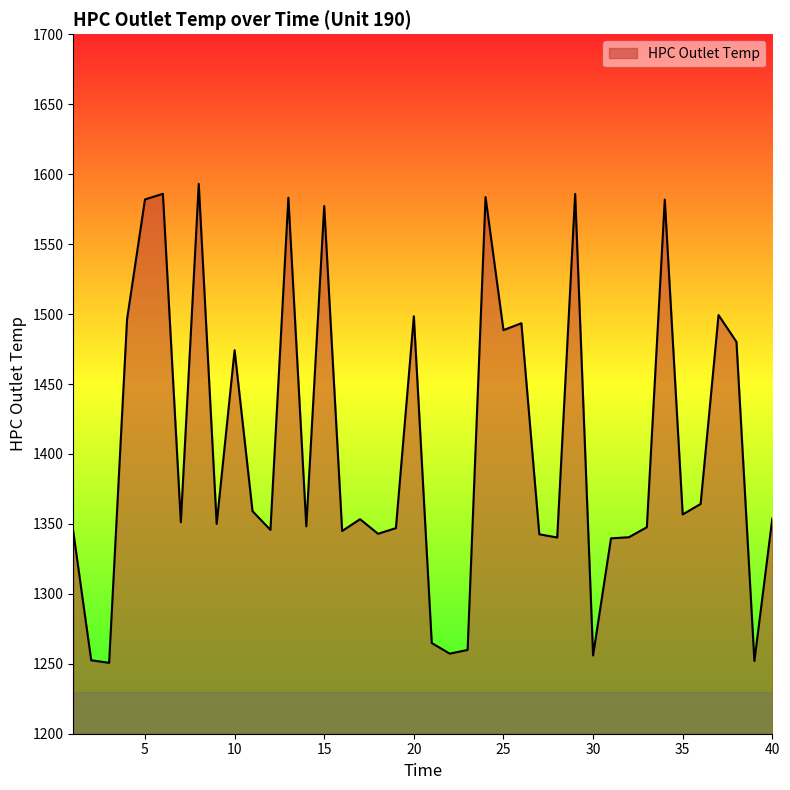

What is the smallest value displayed?

1250.7